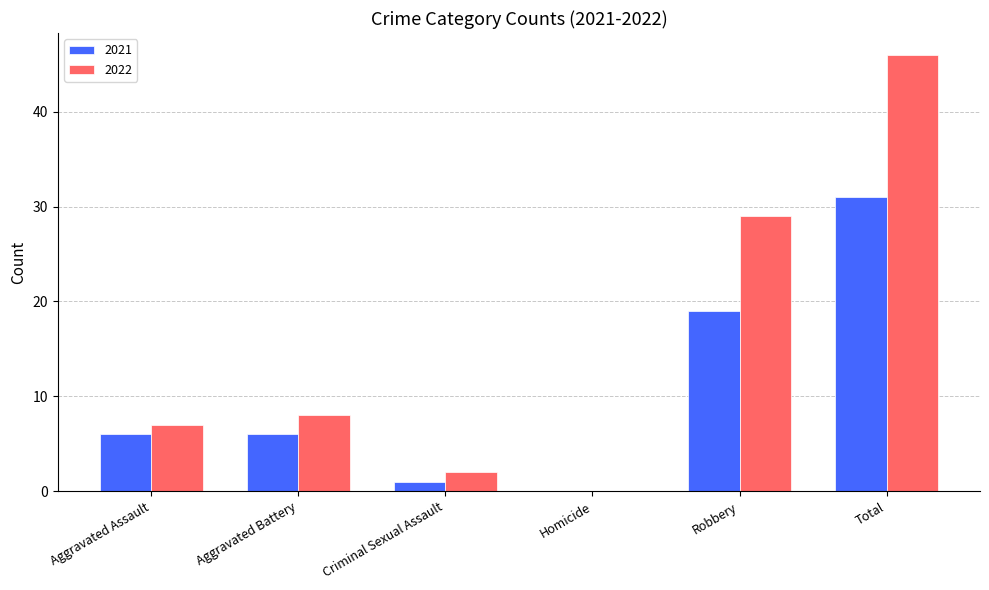

What value does the 2022 series have at Aggravated Battery, to the nearest 10?

10